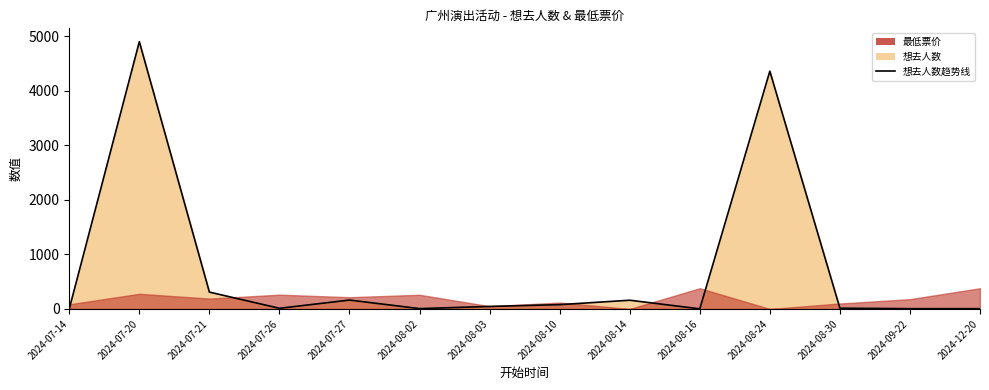

At which label is the value closest to 2452?

2024-08-24